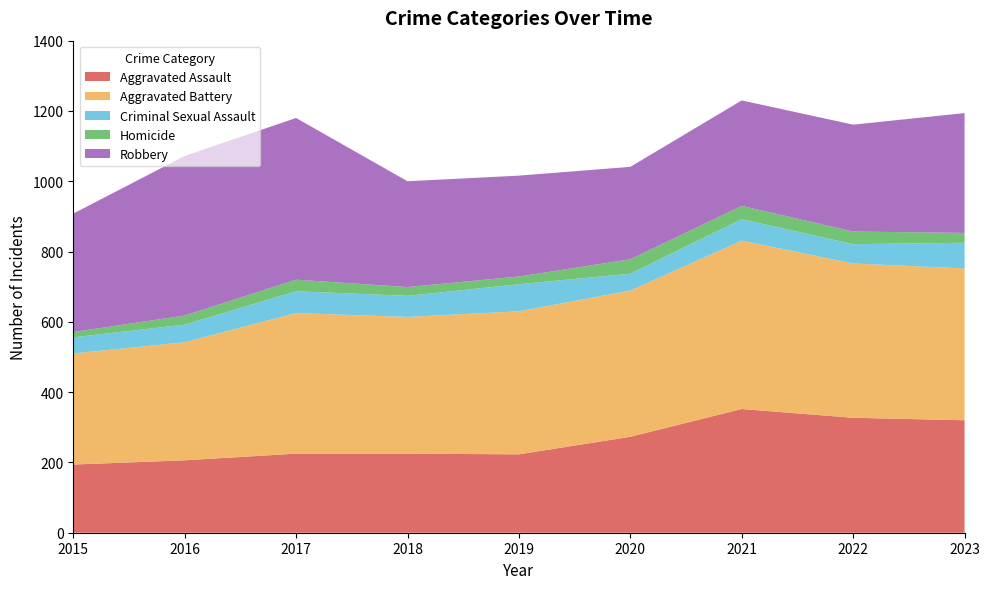

Reading left to right, extract all data points from this chart.

Aggravated Assault: 194	206	225	225	223	273	352	327	320
Aggravated Battery: 316	336	400	389	407	416	479	439	432
Criminal Sexual Assault: 46	50	62	60	77	48	61	55	73
Homicide: 15	26	33	25	22	41	38	36	28
Robbery: 337	454	460	301	287	263	300	304	341